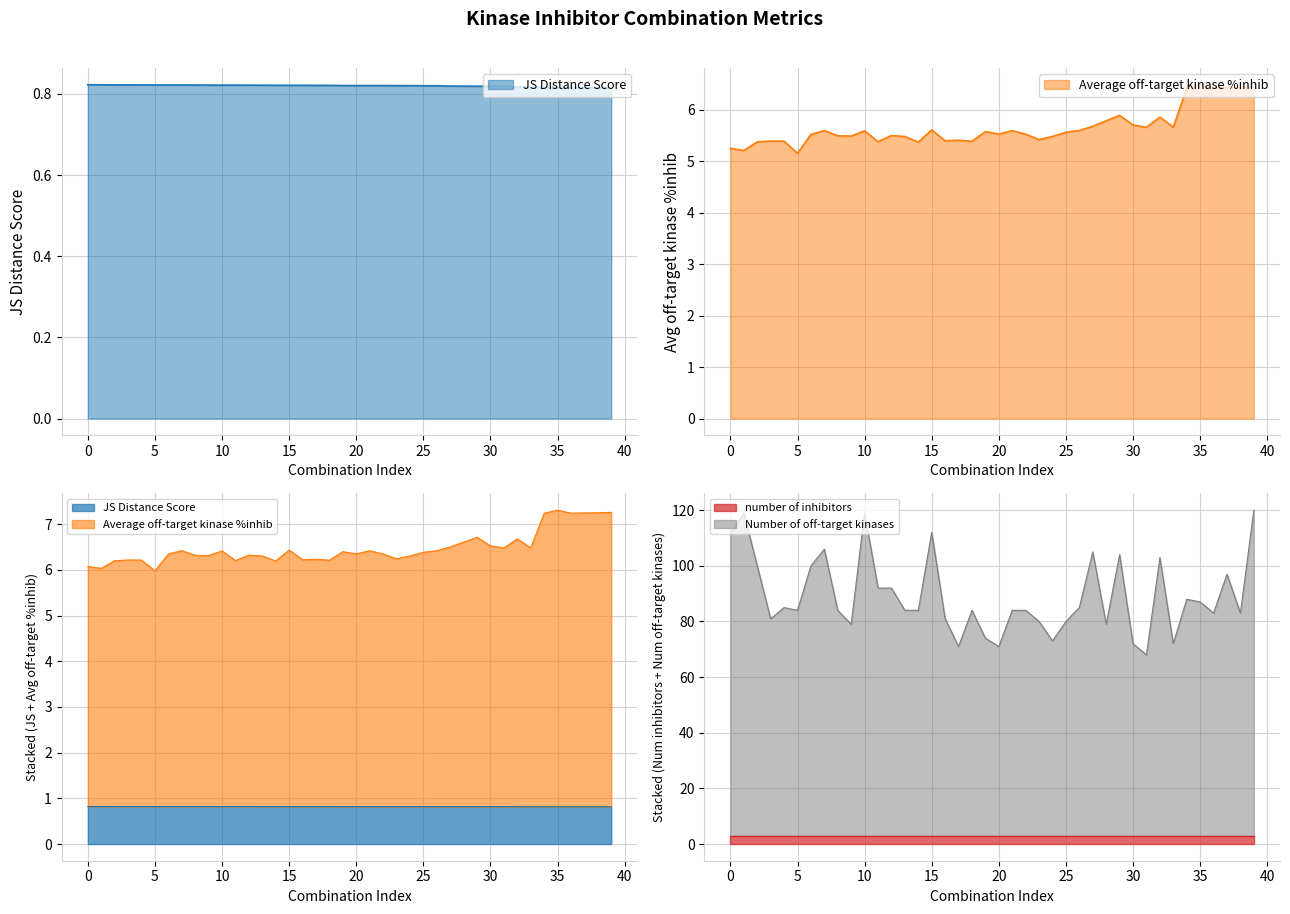

The value of number of inhibitors at 10 is 3. True or false?

True